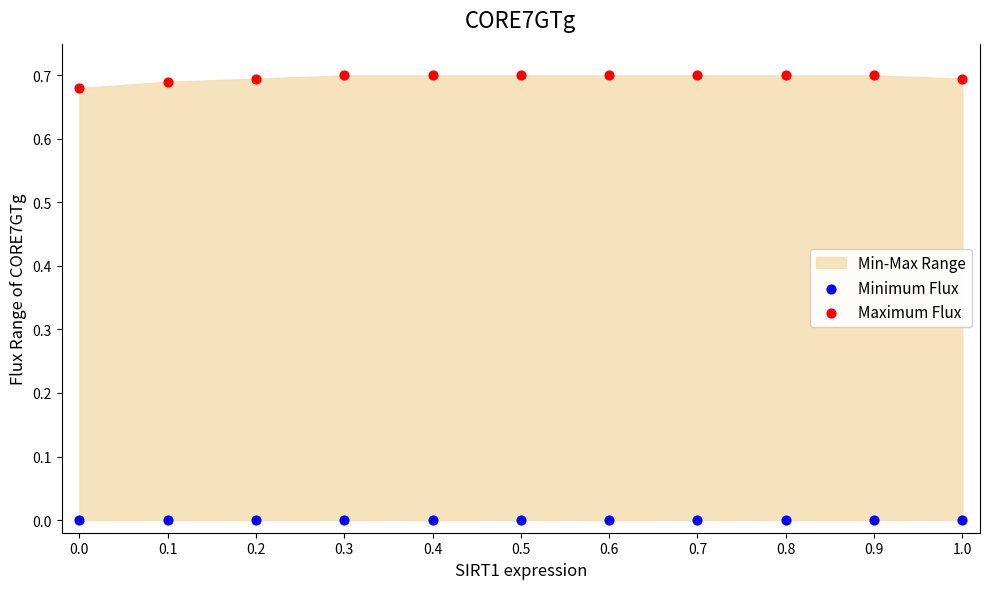

Which series reaches the maximum Y coordinate?

Maximum Flux